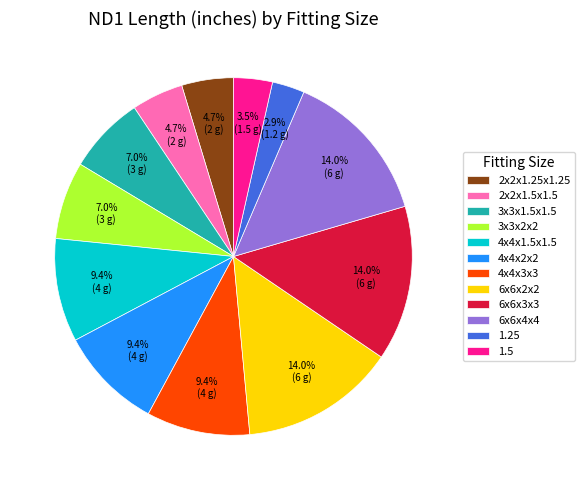

How many slices are in this pie chart?

12